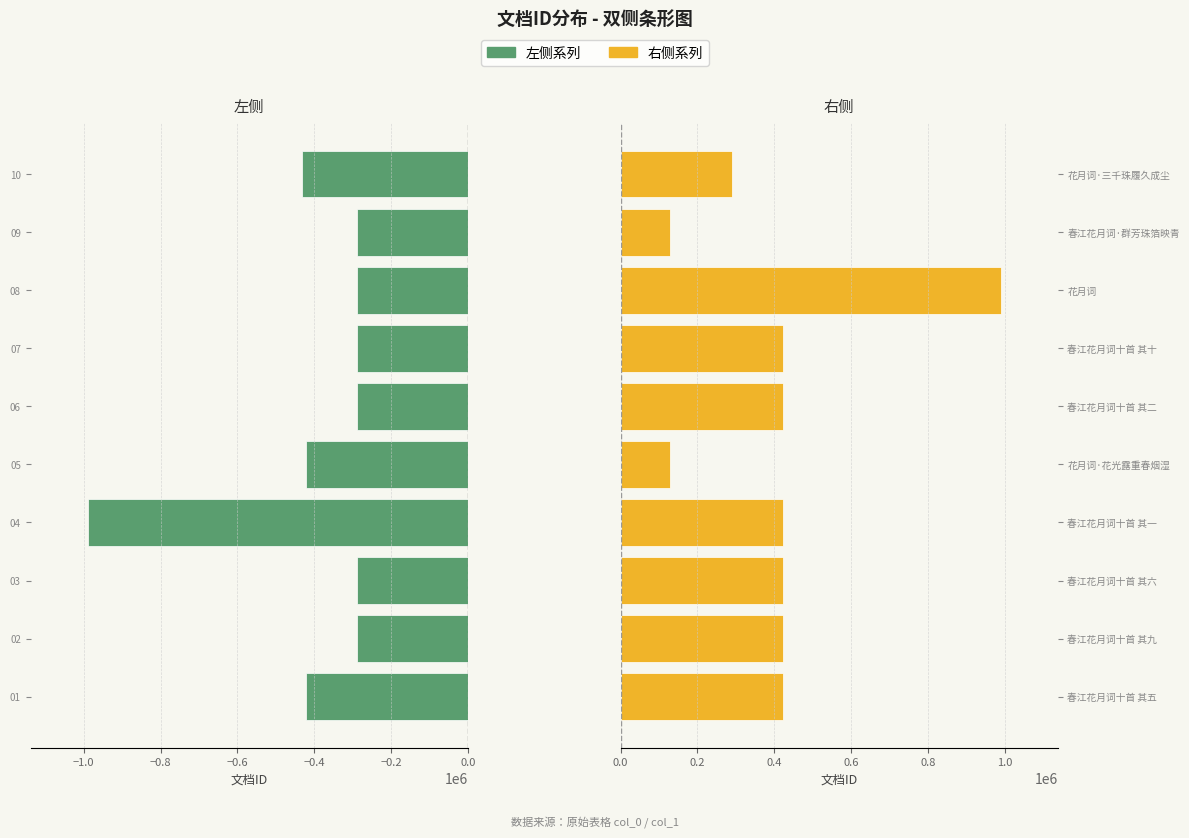

What is the smallest value displayed?

-988774